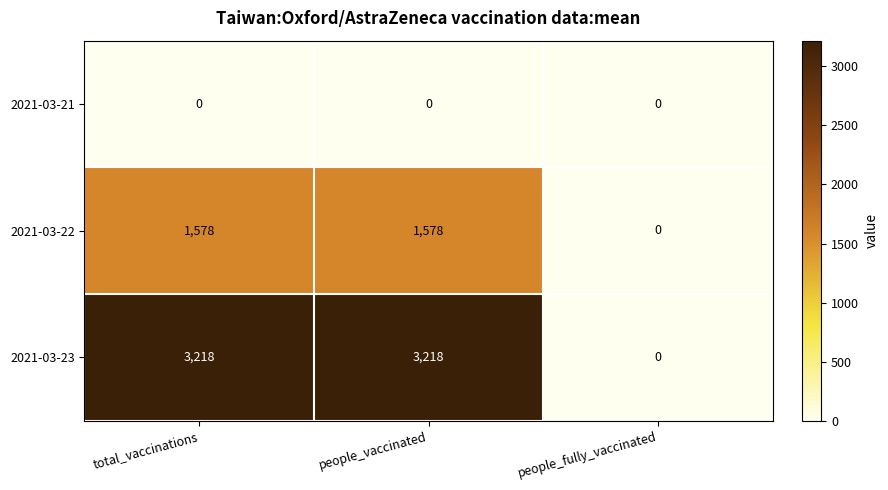

Which category has the lowest value in the 2021-03-23 series?

people_fully_vaccinated